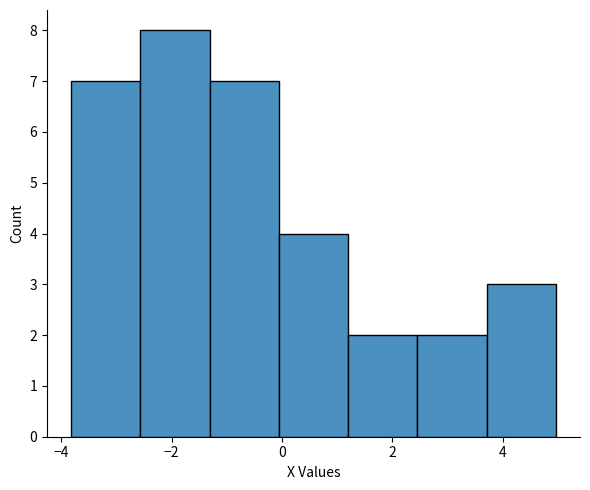

What is the height of the bar covering 0.0 to 1.2 on the x-axis? Neither the bar edges nor the heights are printed on the chart, so give them approximately, as read against the axes.

4